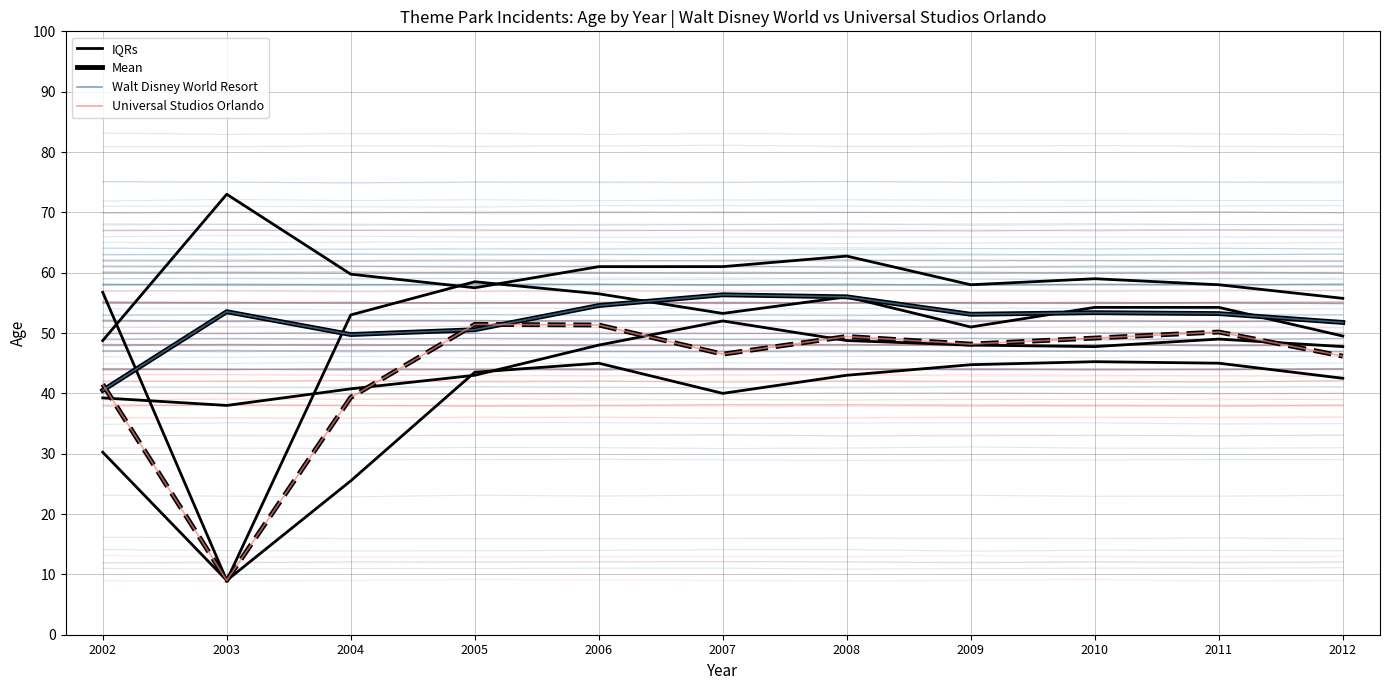

Which series has the widest spread of values?

Universal Studios Orlando